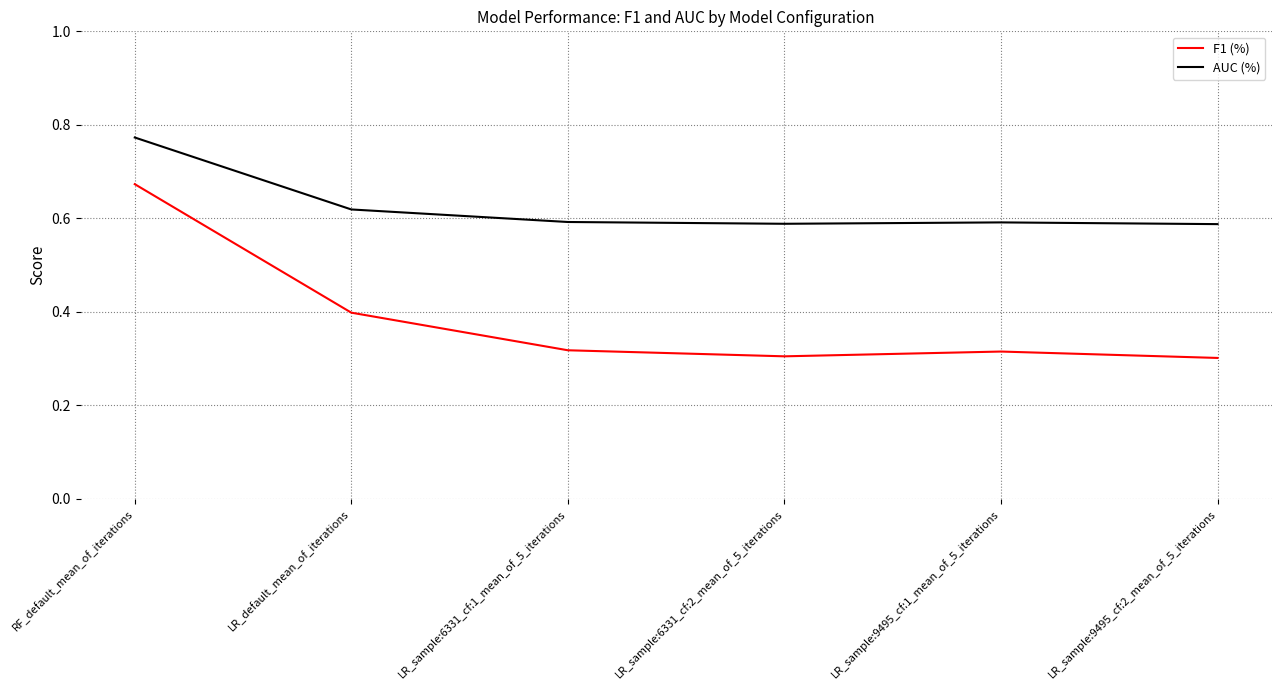

Which category has the highest value across all series?

RF_default_mean_of_iterations